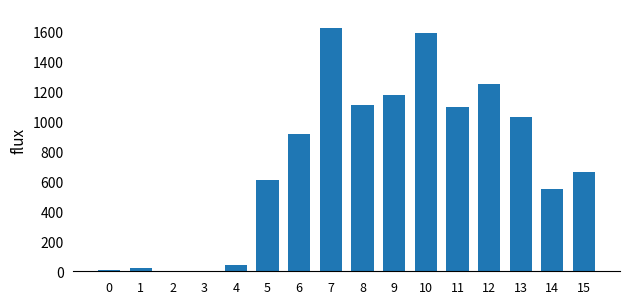

What is the sum of all values?

11715.6